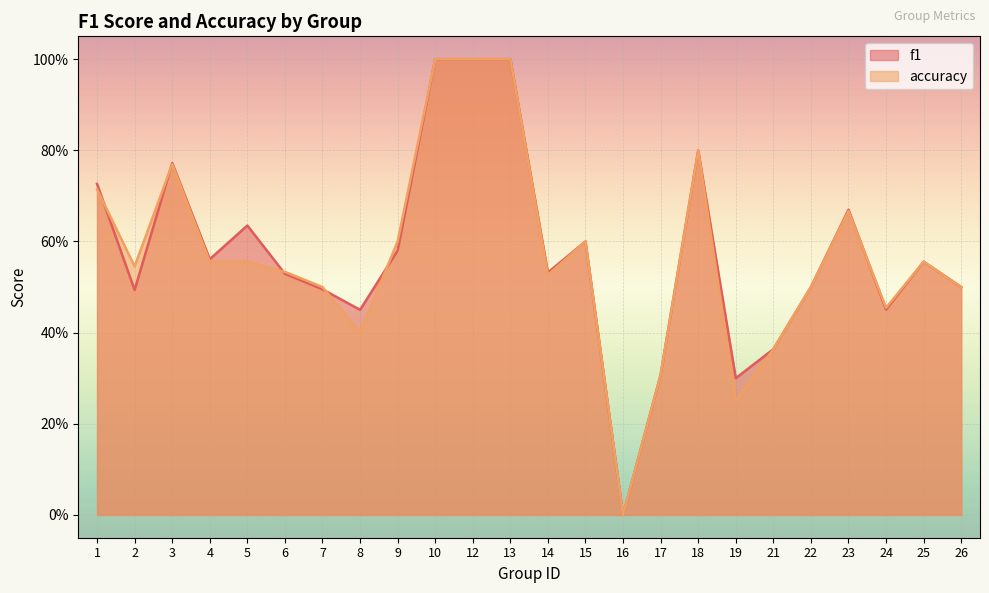

Between 7 and 8, which series saw the biggest shift?

accuracy